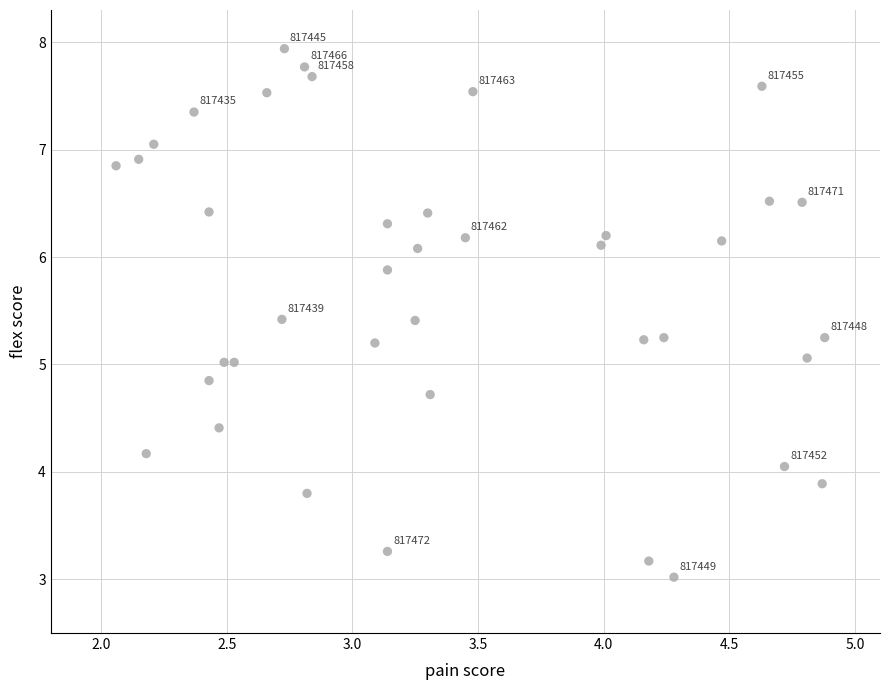

What is the range of X values (max minus min)?

2.8